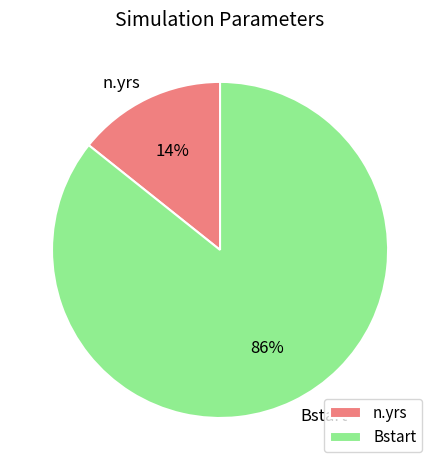

Which slice is the largest?

Bstart